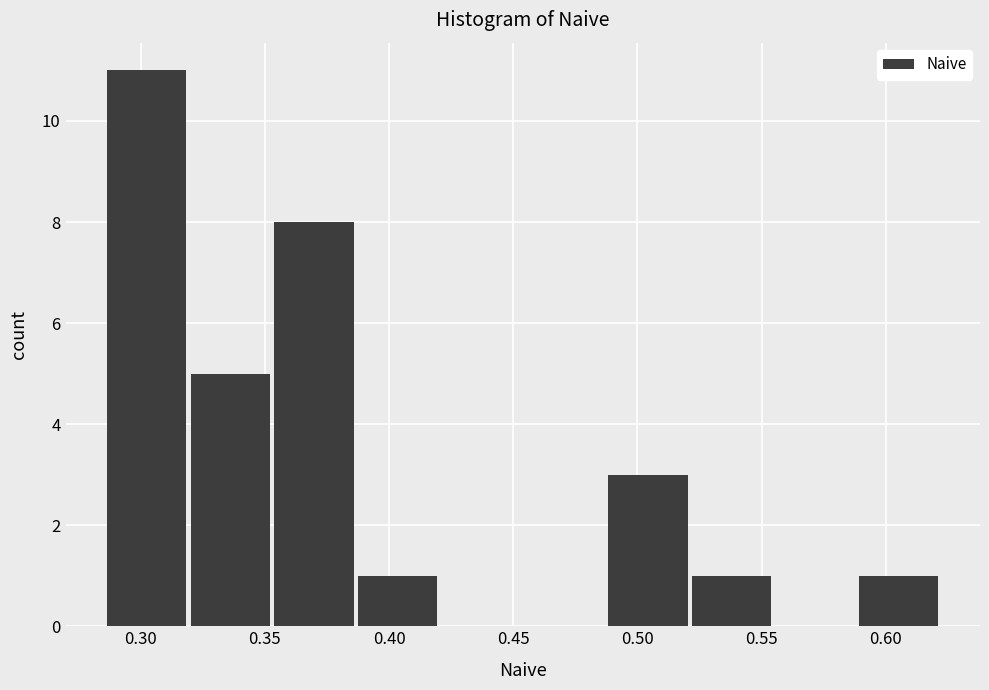

Which range on the x-axis has the tallest bar?

0.285 to 0.320